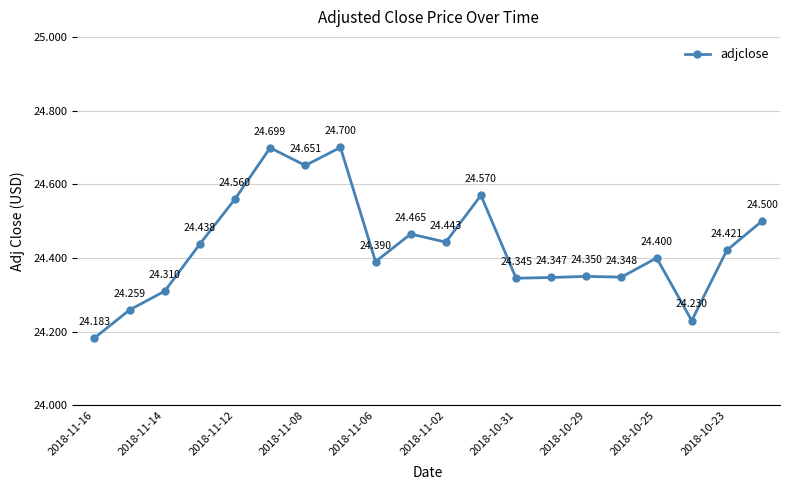

True or false: there are more than 2 points higher than both neighbors.

True